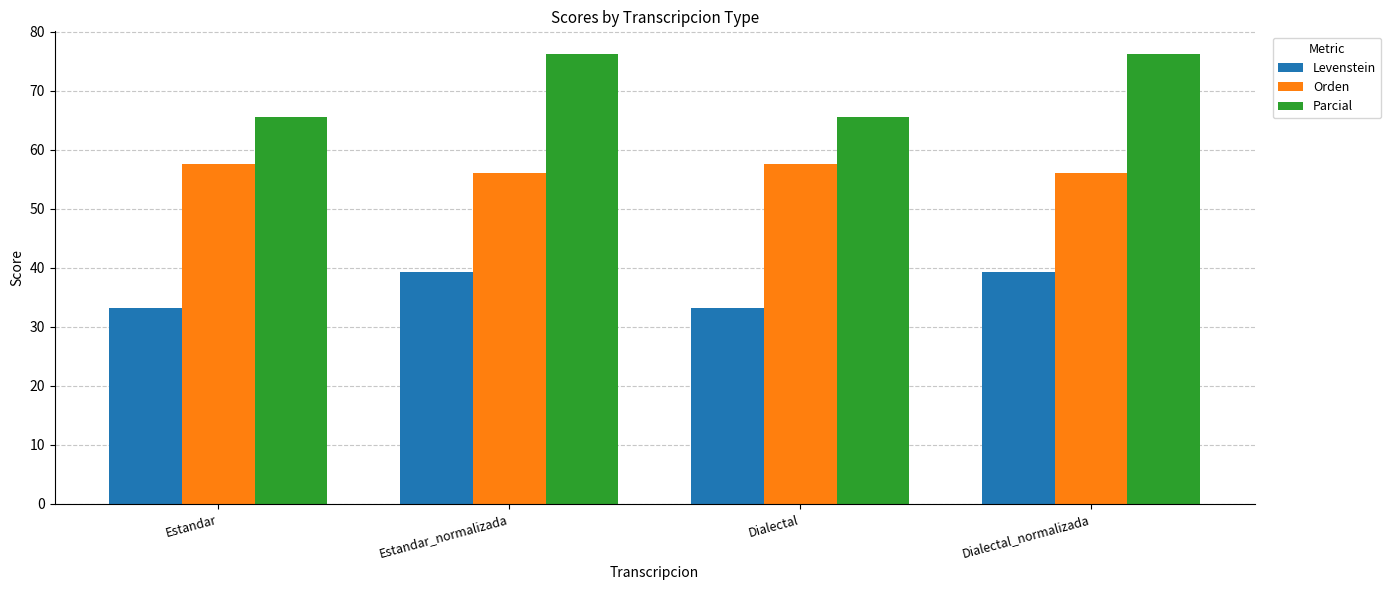

What is the difference between the highest and lowest values at Estandar_normalizada?

37.0